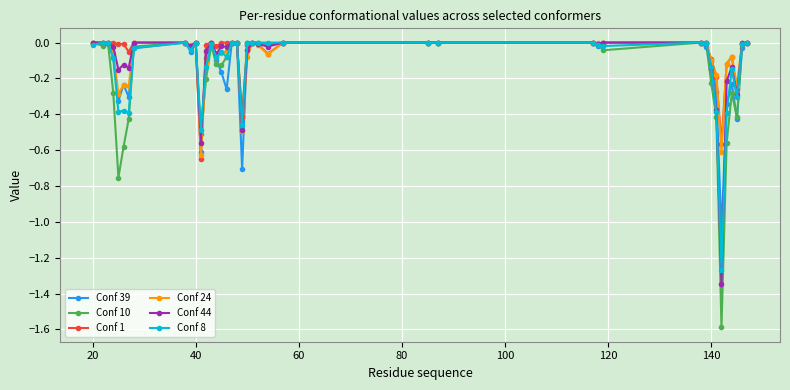

What is the minimum value shown in the chart?

-1.6